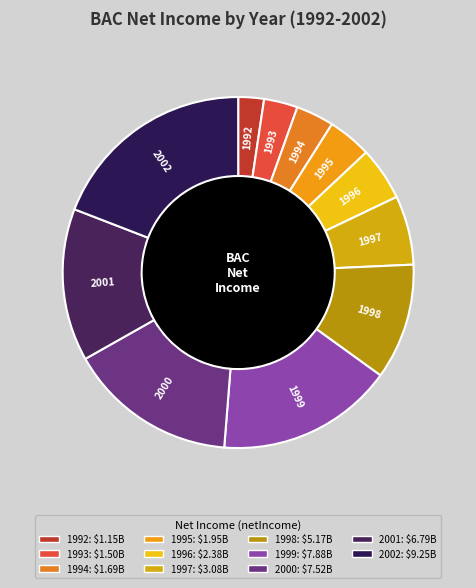

How many slices are in this pie chart?

11